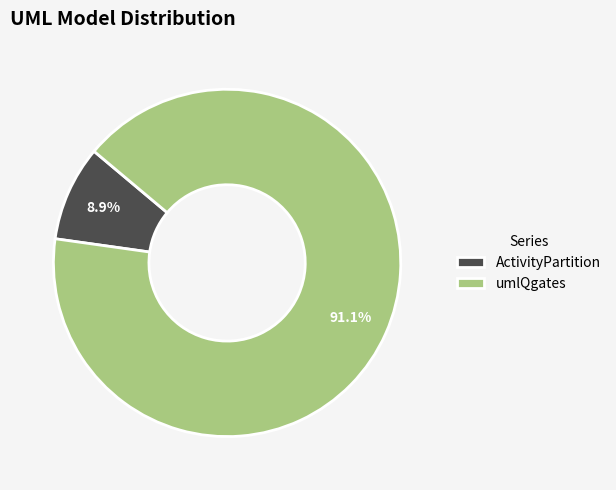

To the nearest percent, what is the difference between the largest and smallest slice percentages?

82%